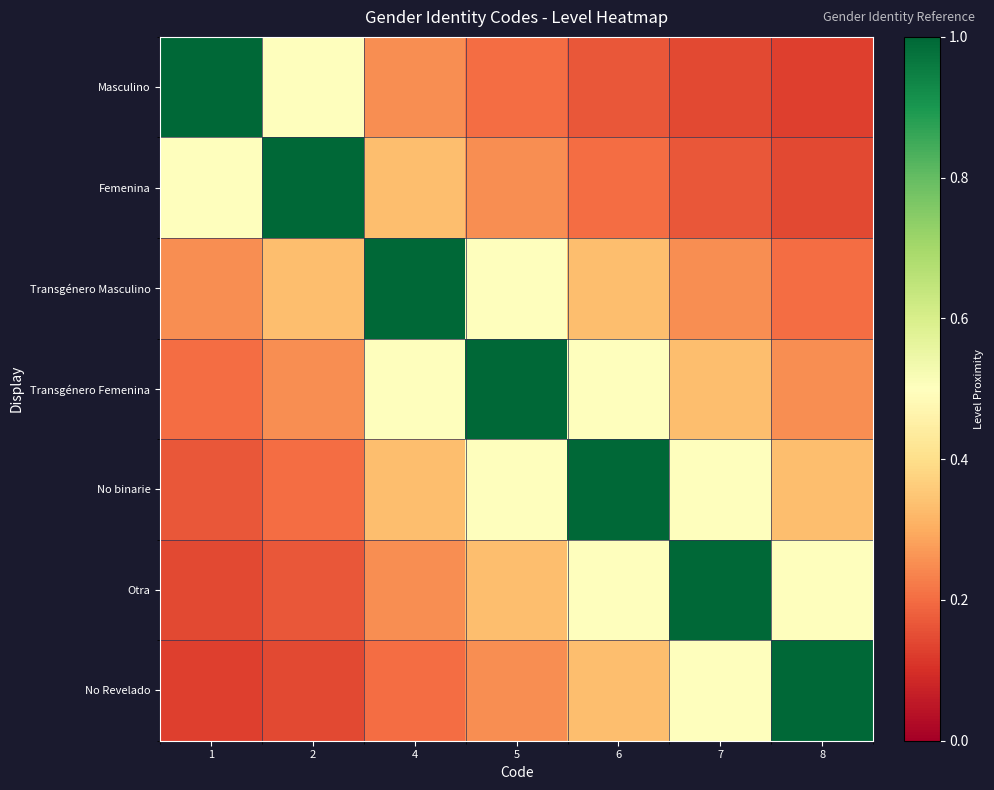

Which series has the largest range (max minus min)?

Masculino